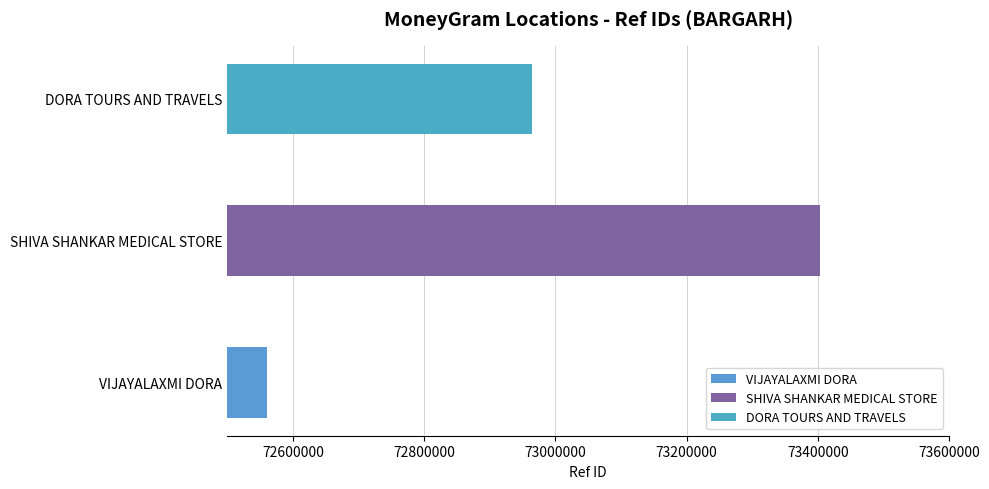

List the labels in order of value, smallest first.

VIJAYALAXMI DORA, DORA TOURS AND TRAVELS, SHIVA SHANKAR MEDICAL STORE